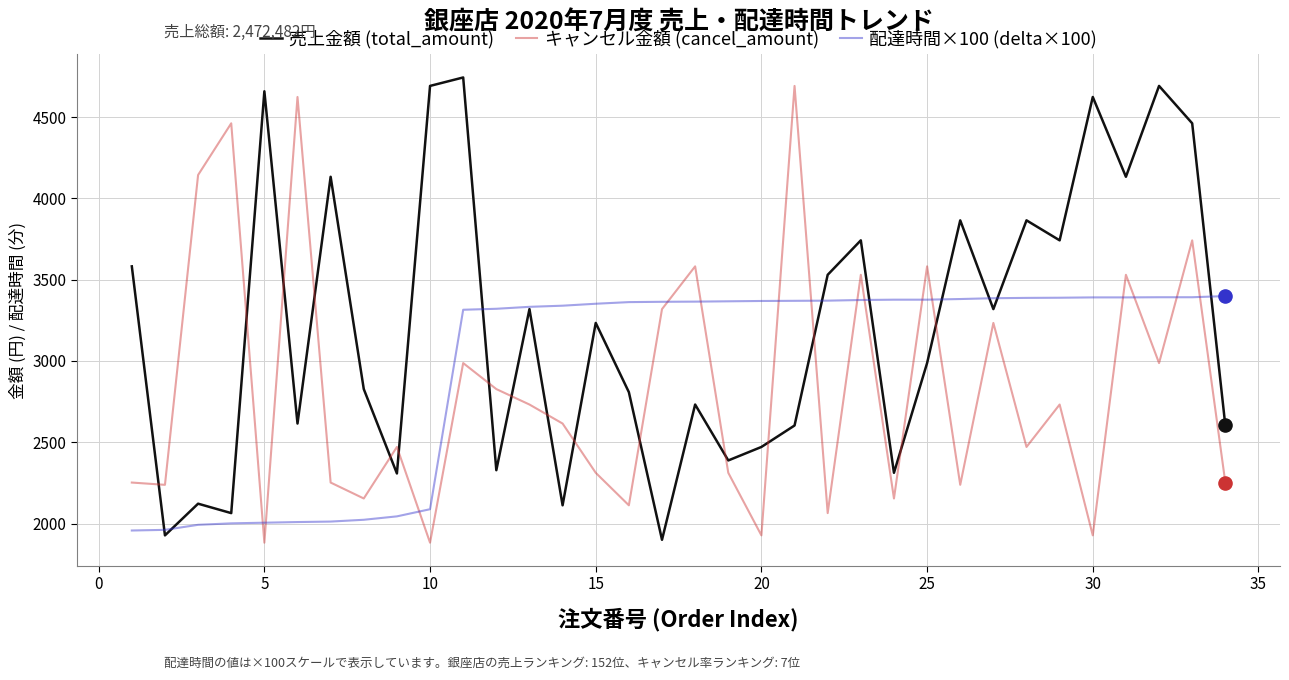

Which series has the largest total across all categories?

売上金額 (total_amount)